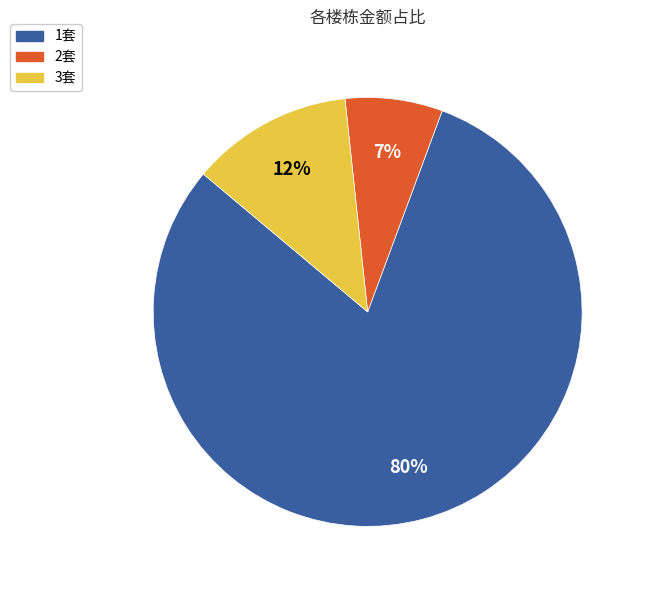

Do 3套 and 2套 together represent more than half of the pie?

No